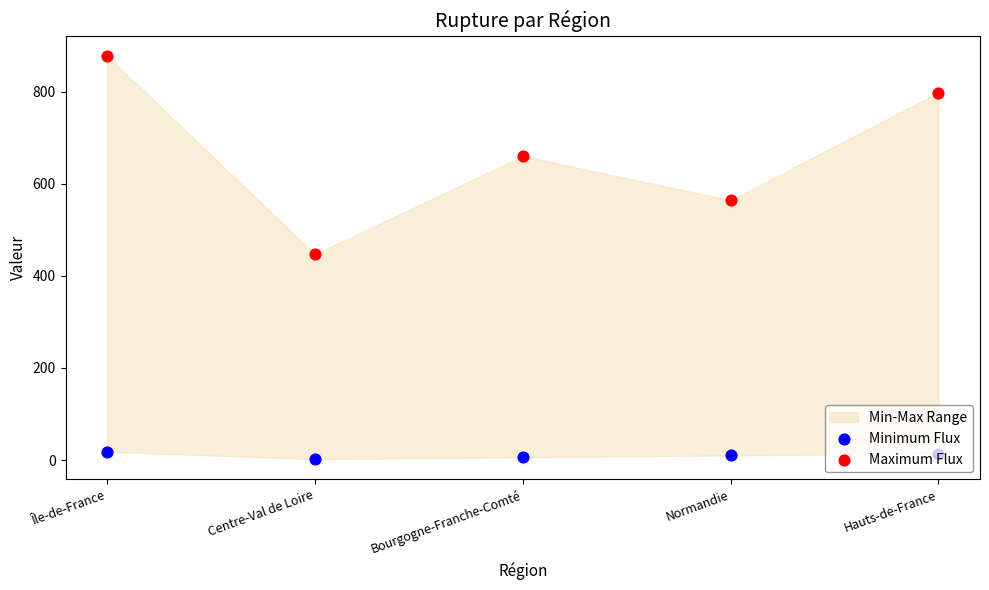

What is the total value across all series at Centre-Val de Loire?

449